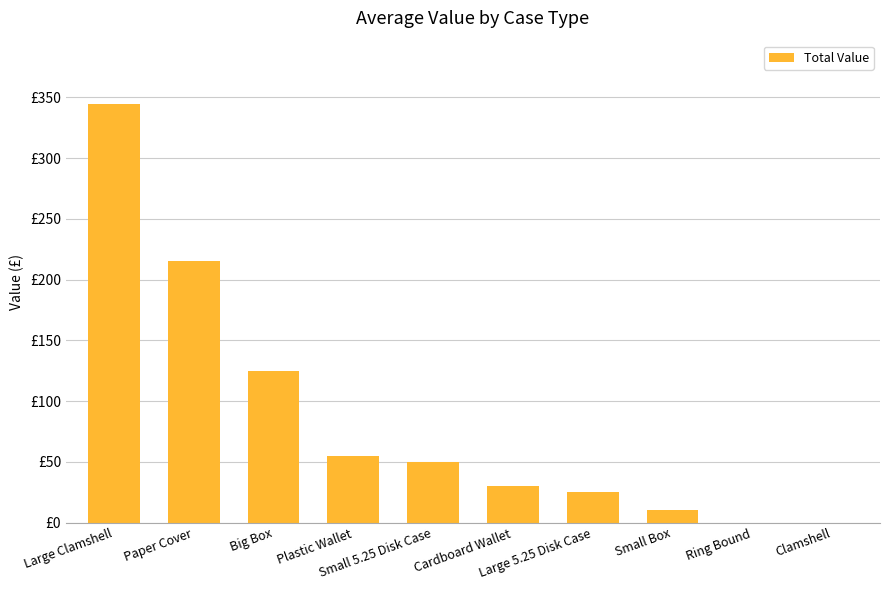

Are the bars horizontal?

No